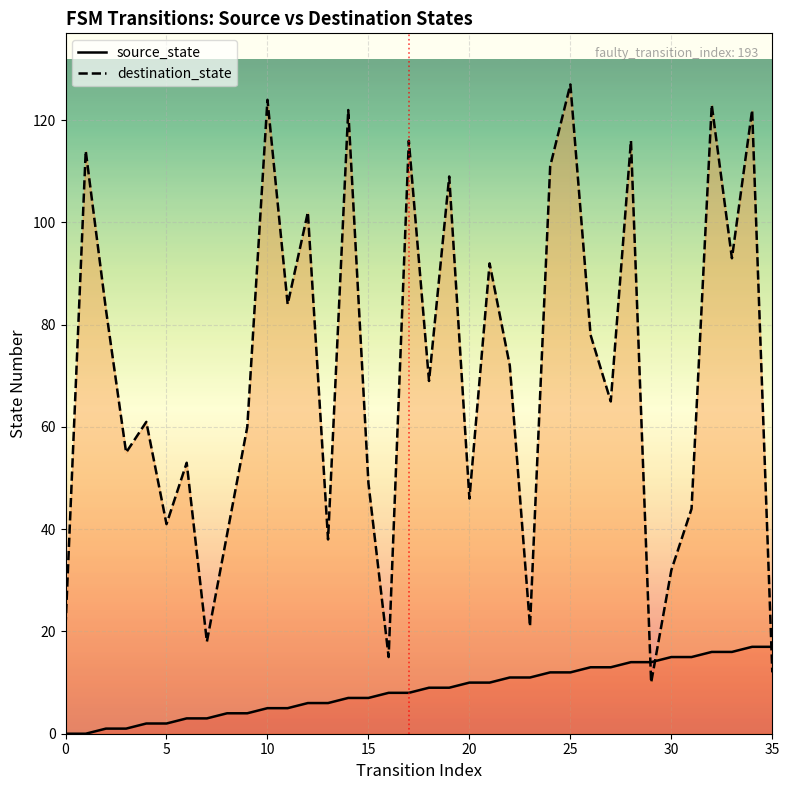

What are all the series names shown in the legend?

source_state, destination_state